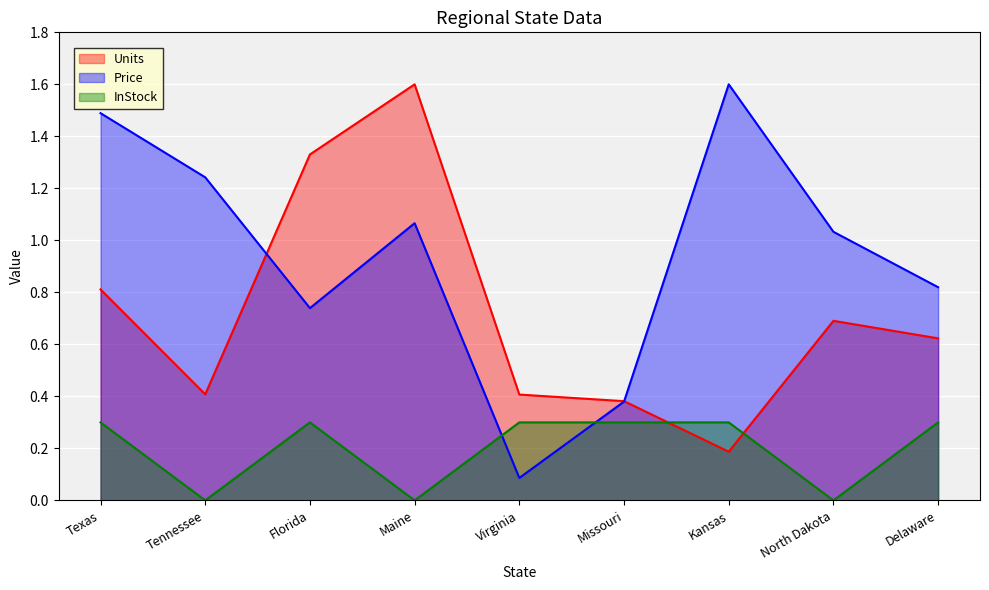

How many series are shown in this chart?

3